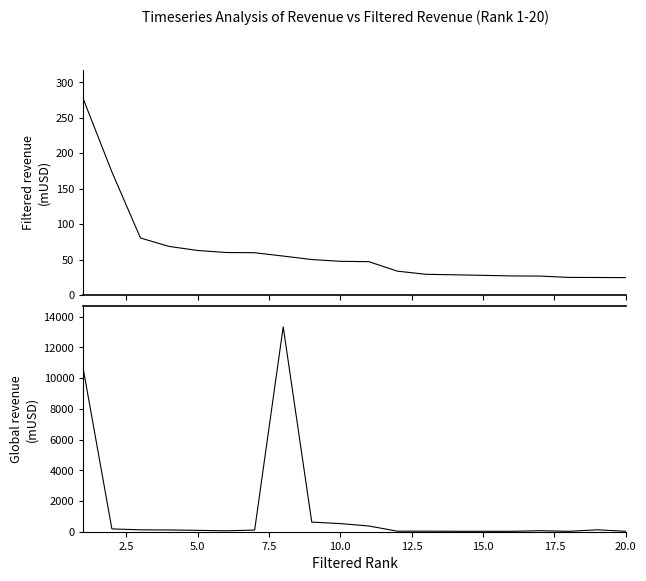

Rank the series by their average value, from lowest to highest.

Filtered revenue (mUSD), Global revenue (mUSD)